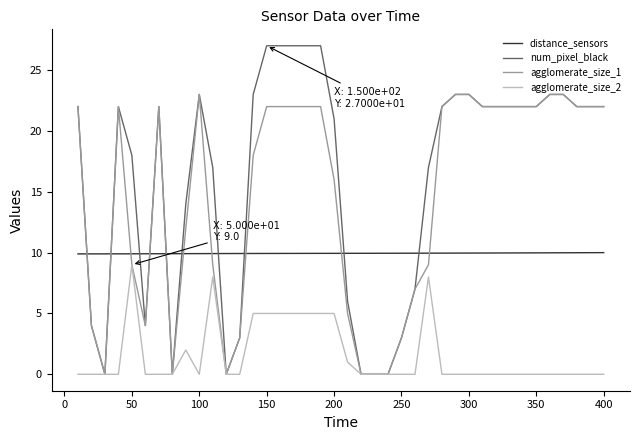

What is the greatest value displayed?

27.0